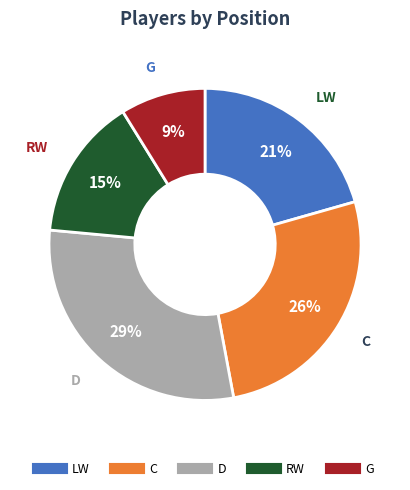

How many slices are in this pie chart?

5